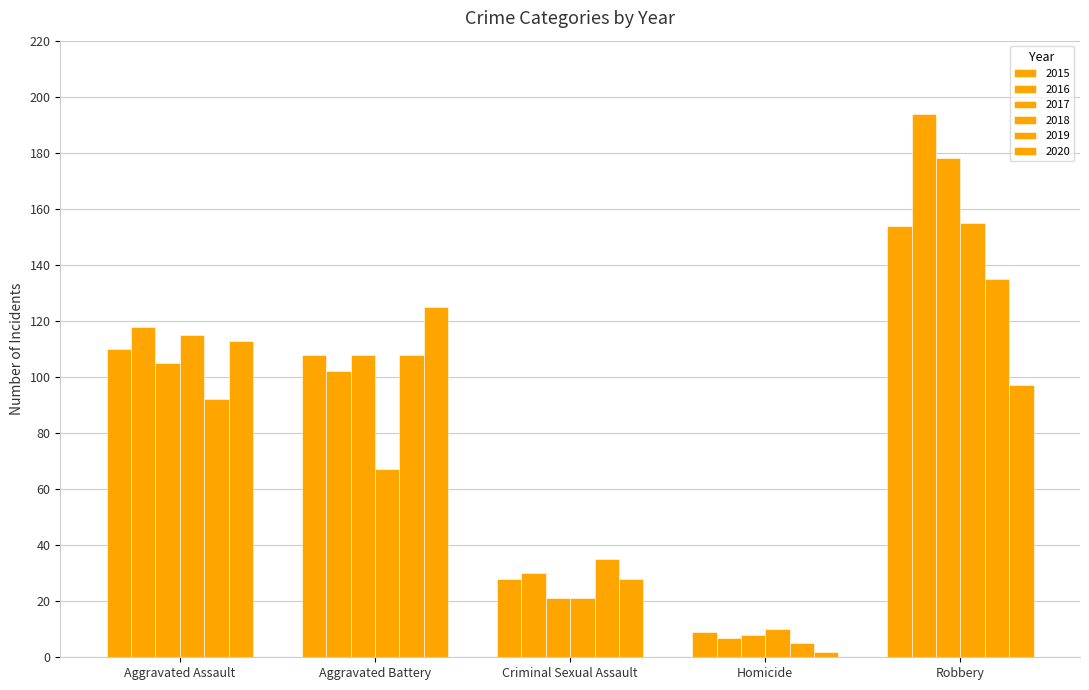

What position from the left is Homicide?

4